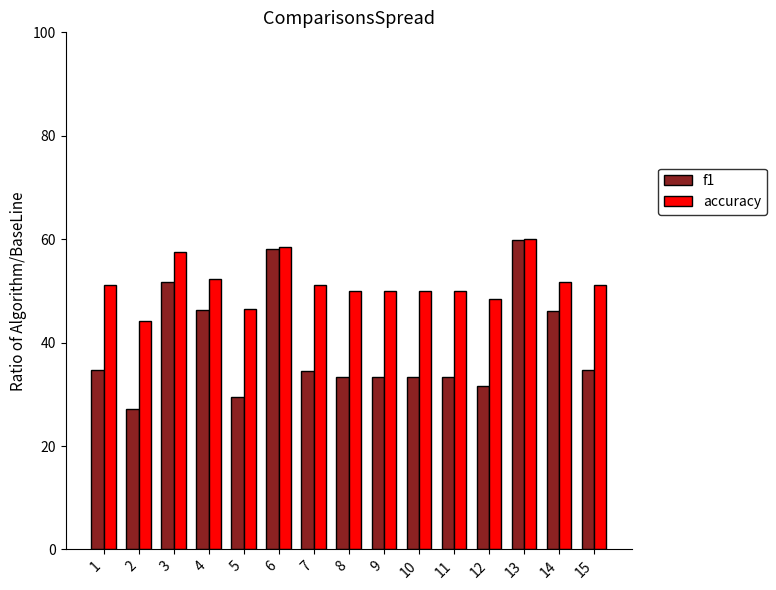

Is it true that f1 equals 58.0 at 6?

True